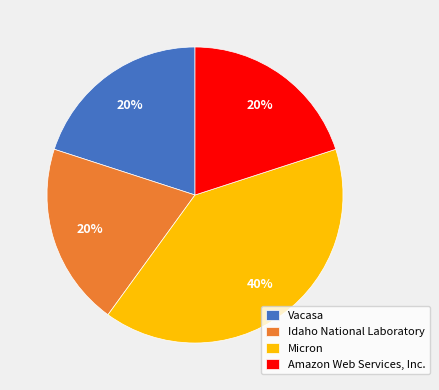

Combined, do Amazon Web Services, Inc. and Vacasa account for over 50%?

No